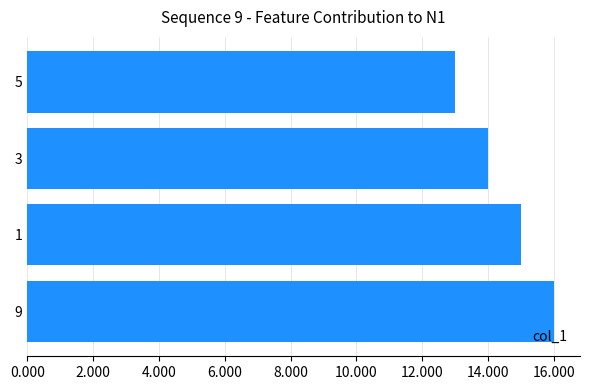

Reading top to bottom, what are all the values shown in this chart?

13	14	15	16